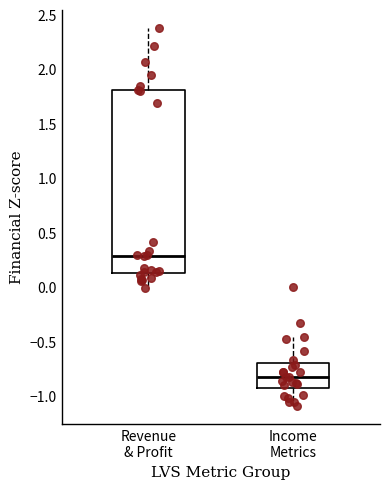

Where is the lower edge of the box for Revenue & Profit on the y-axis? The values are not printed on the chart, so give them approximately, as read against the axis.

0.15